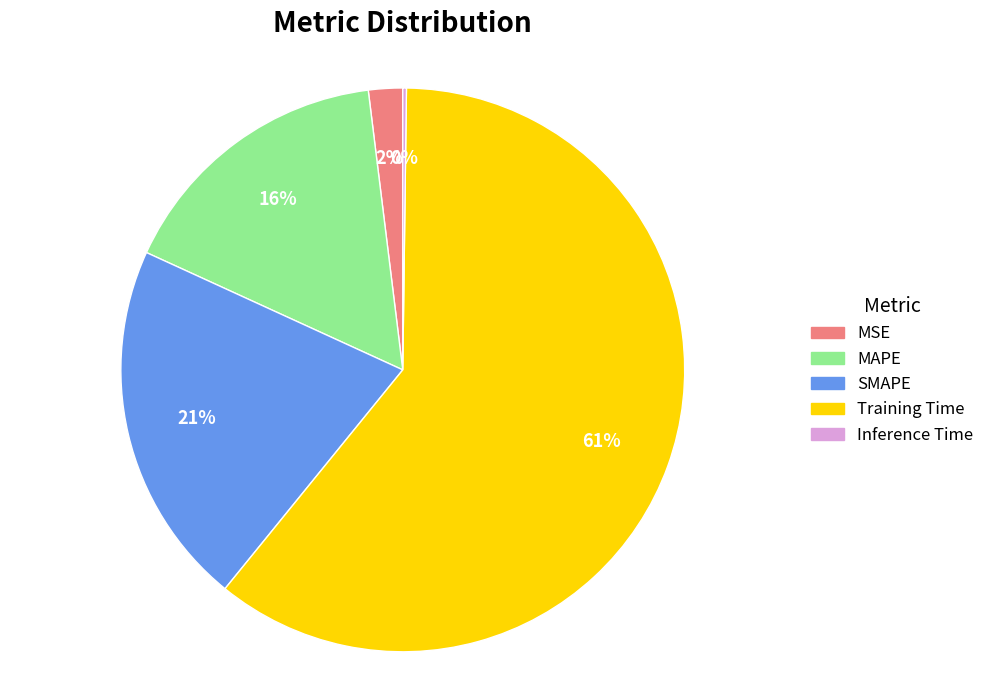

Is the sum of Training Time and MSE greater than half?

Yes